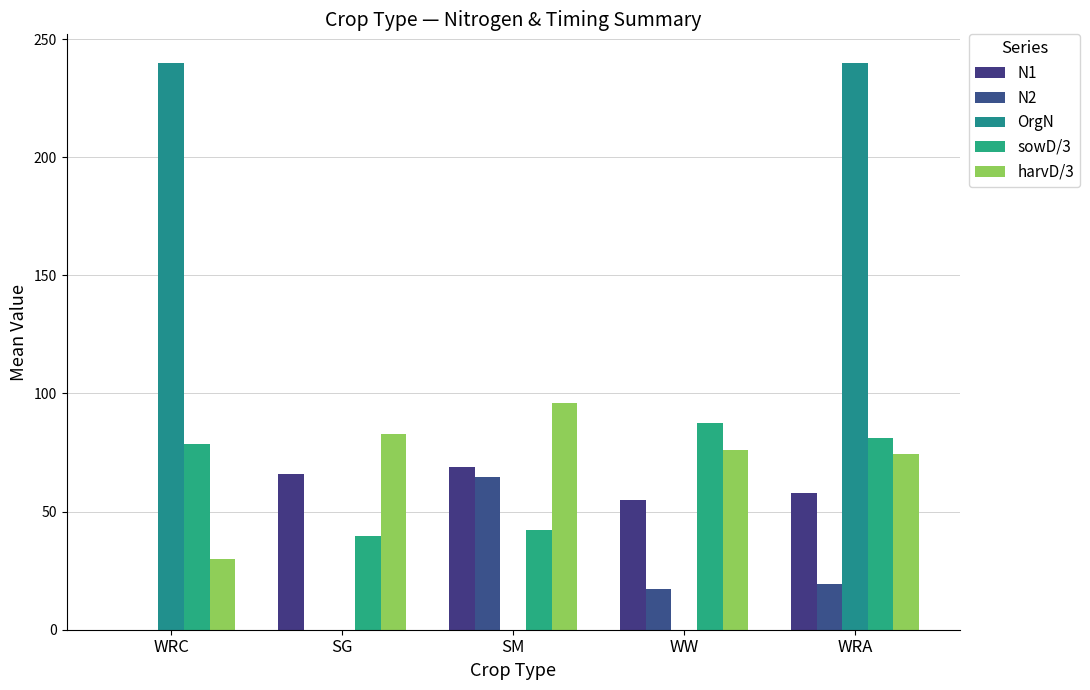

The sowD/3 series shows 81.1 at WRA. True or false?

True